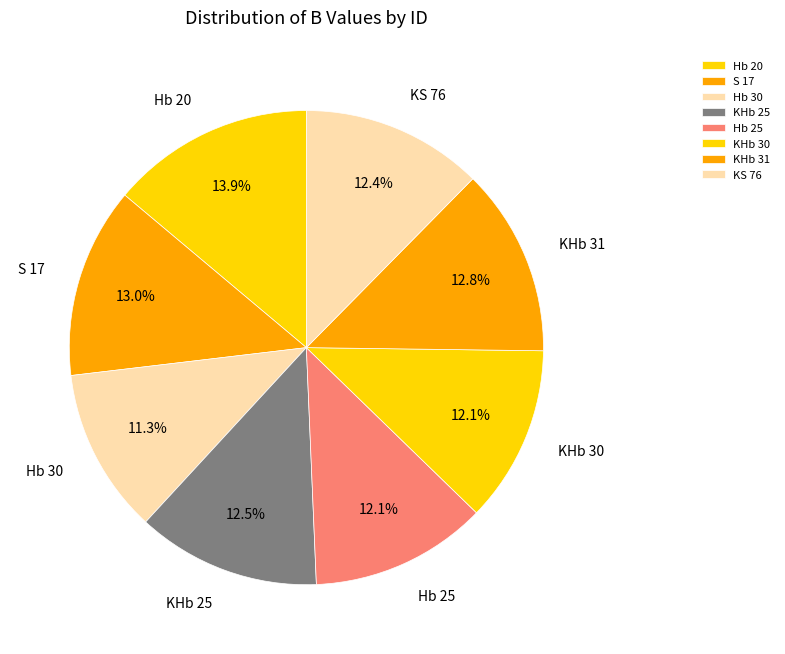

True or false: Hb 30 accounts for 1% of the total.

False